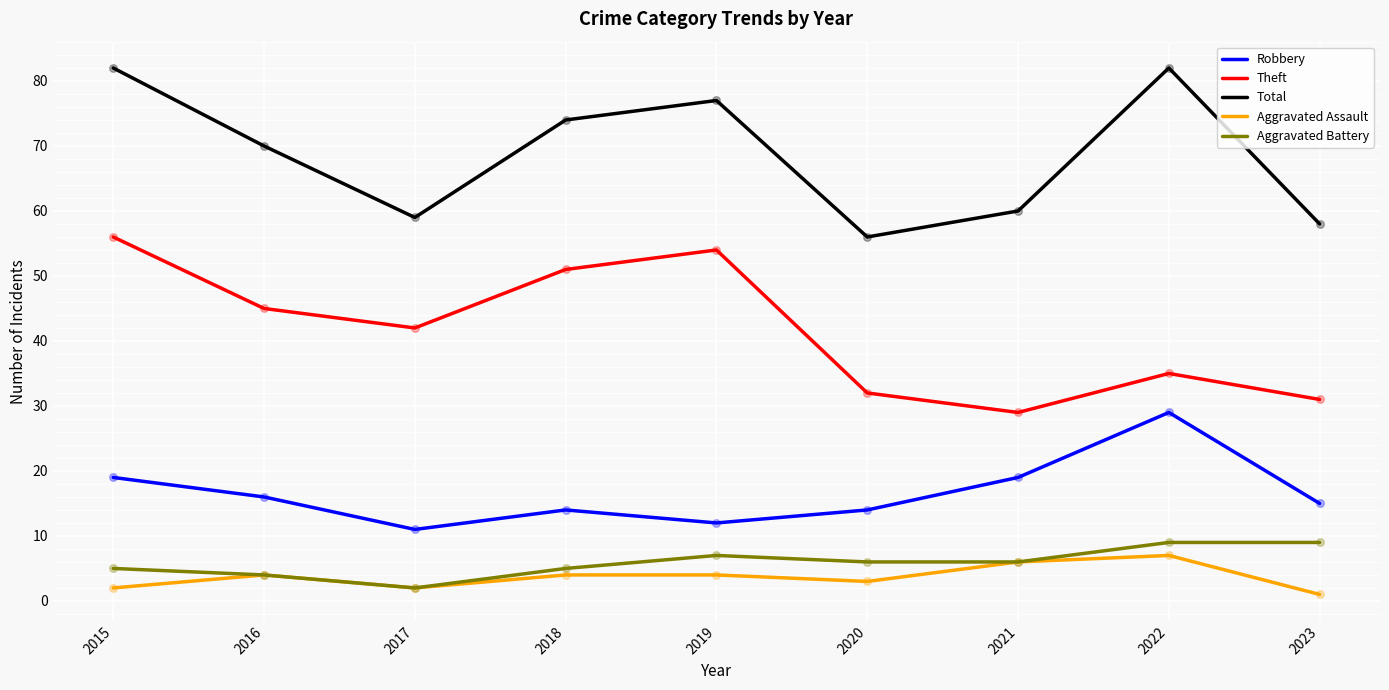

Which series has the largest total across all categories?

Total